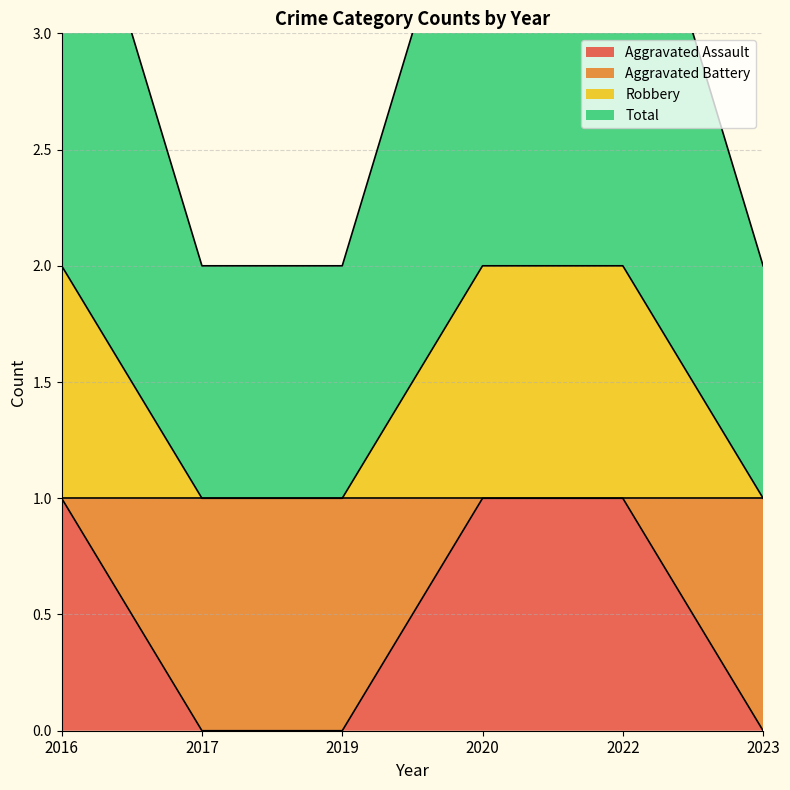

What is the sum of the Aggravated Assault values at 2020 and 2016?

2